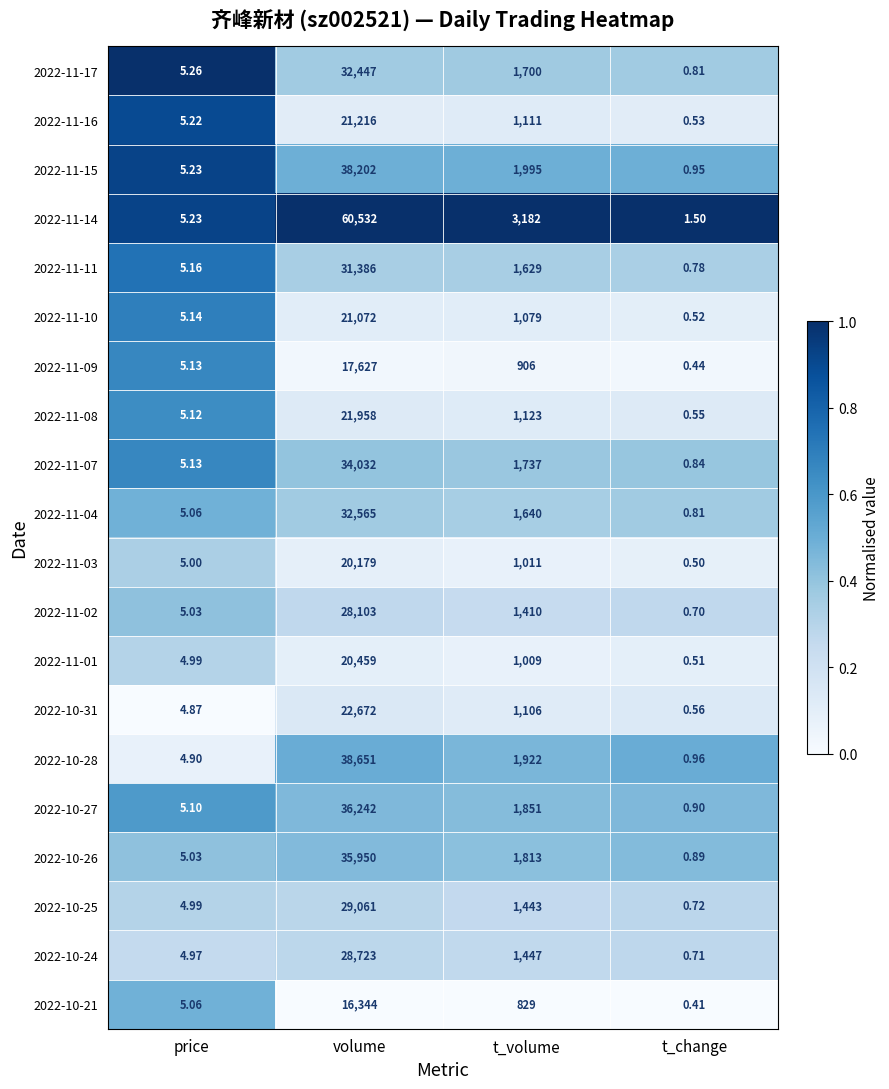

At which label is 2022-10-25 closest to 14530?

t_volume